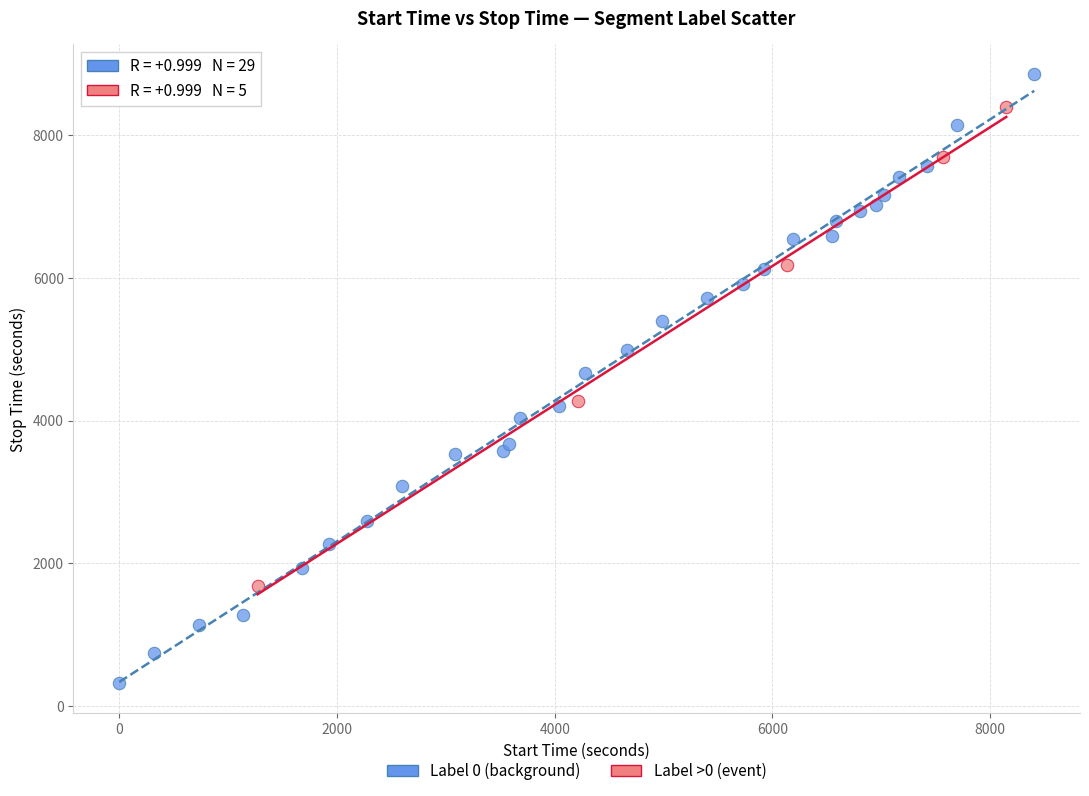

Which series reaches the minimum Y coordinate?

Label 0 (background)